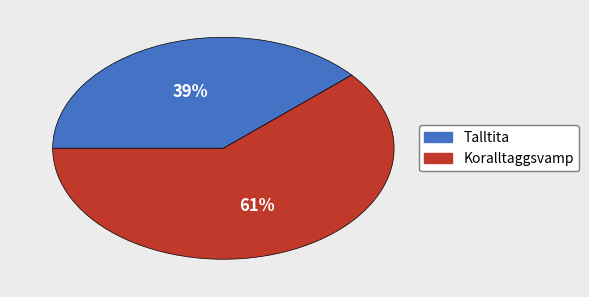

Which has a higher value, Koralltaggsvamp or Talltita?

Koralltaggsvamp